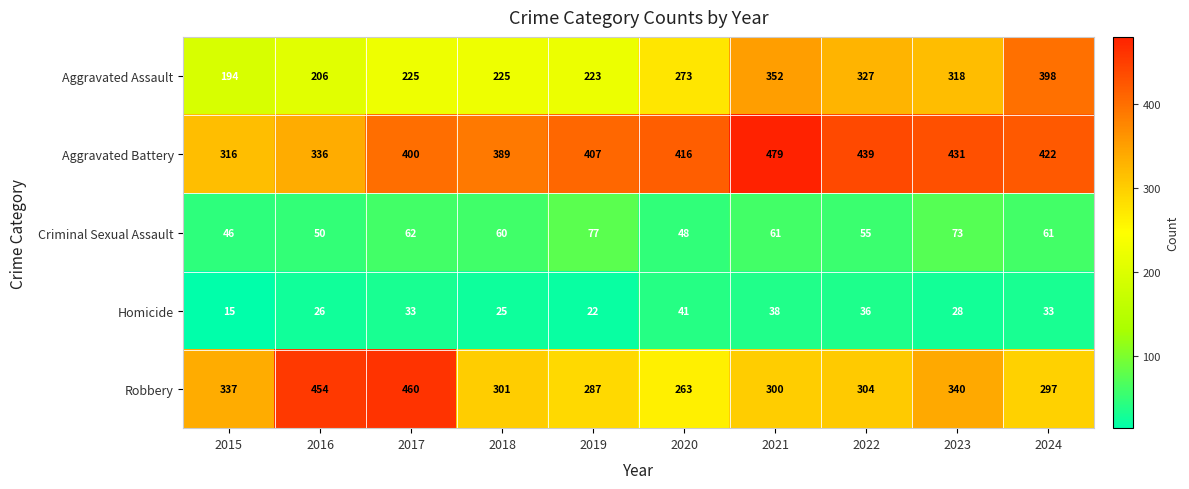

What is the sum of all Robbery values?

3343